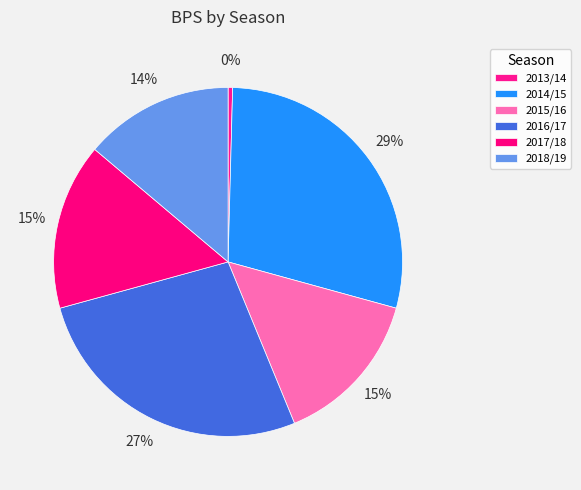

To the nearest percent, what is the difference between the 2015/16 and 2016/17 slice percentages?

12%